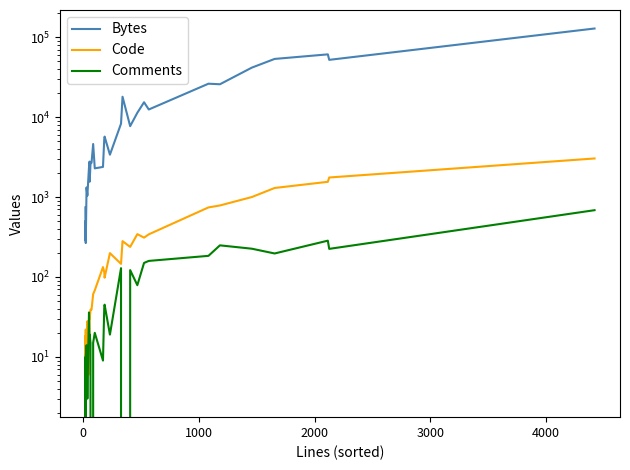

True or false: Comments and Bytes cross at least once.

False